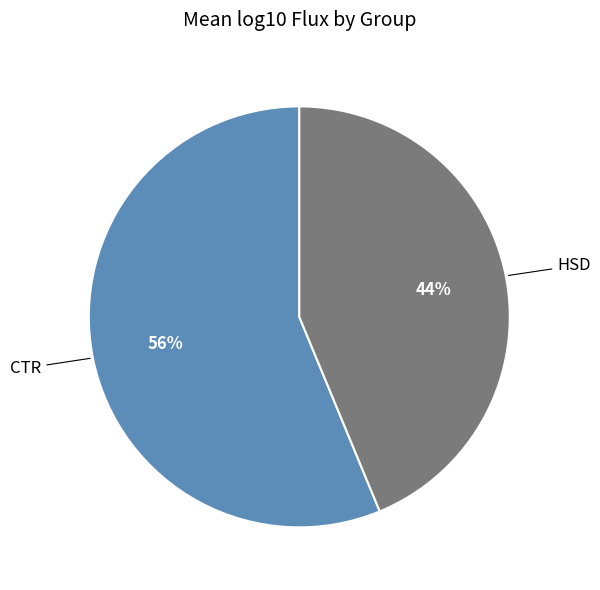

To the nearest percent, what is the difference between the largest and smallest slice percentages?

12%